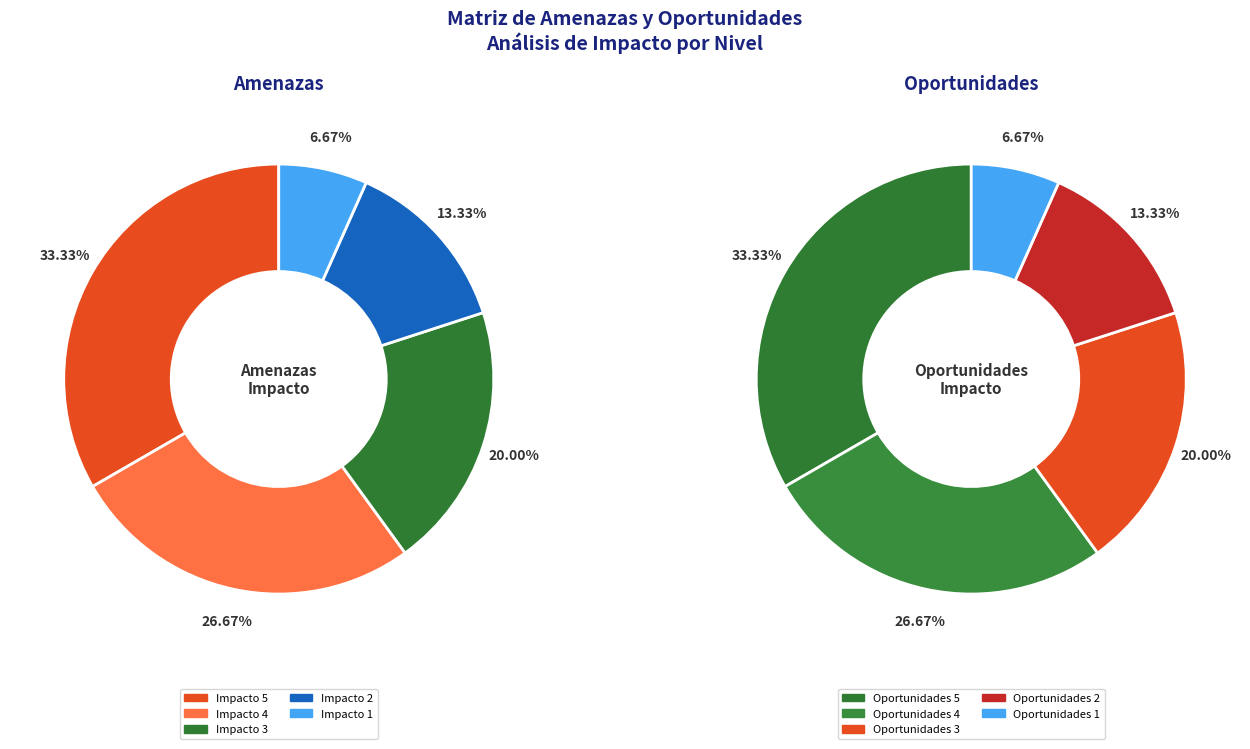

How many segments does this pie chart have?

5